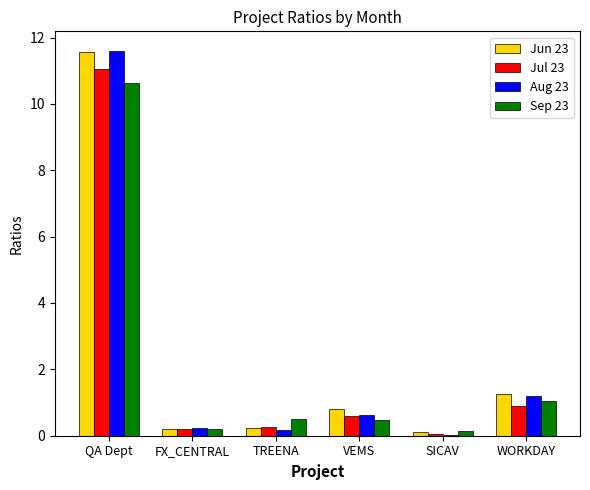

What is the difference between the Aug 23 values at WORKDAY and FX_CENTRAL?

1.0